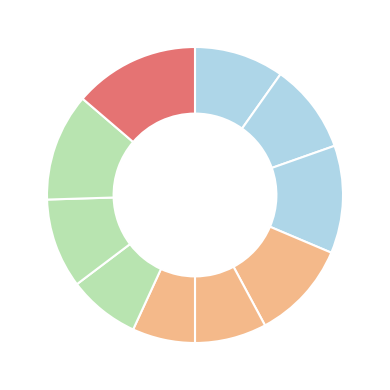

How many slices are in this pie chart?

10